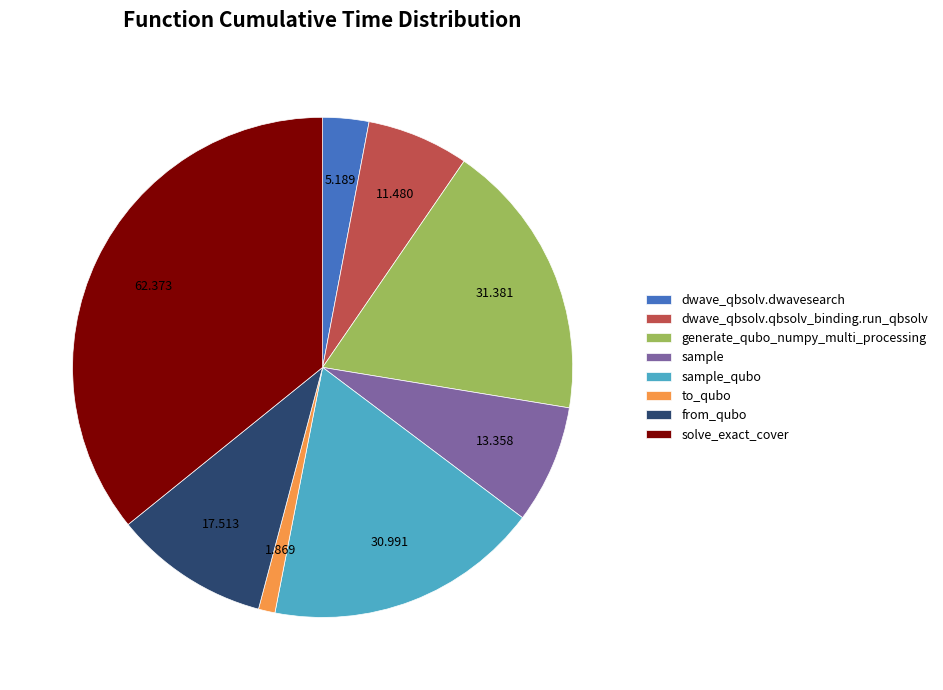

What is the ratio of the value at generate_qubo_numpy_multi_processing to the value at dwave_qbsolv.dwavesearch?

6.0